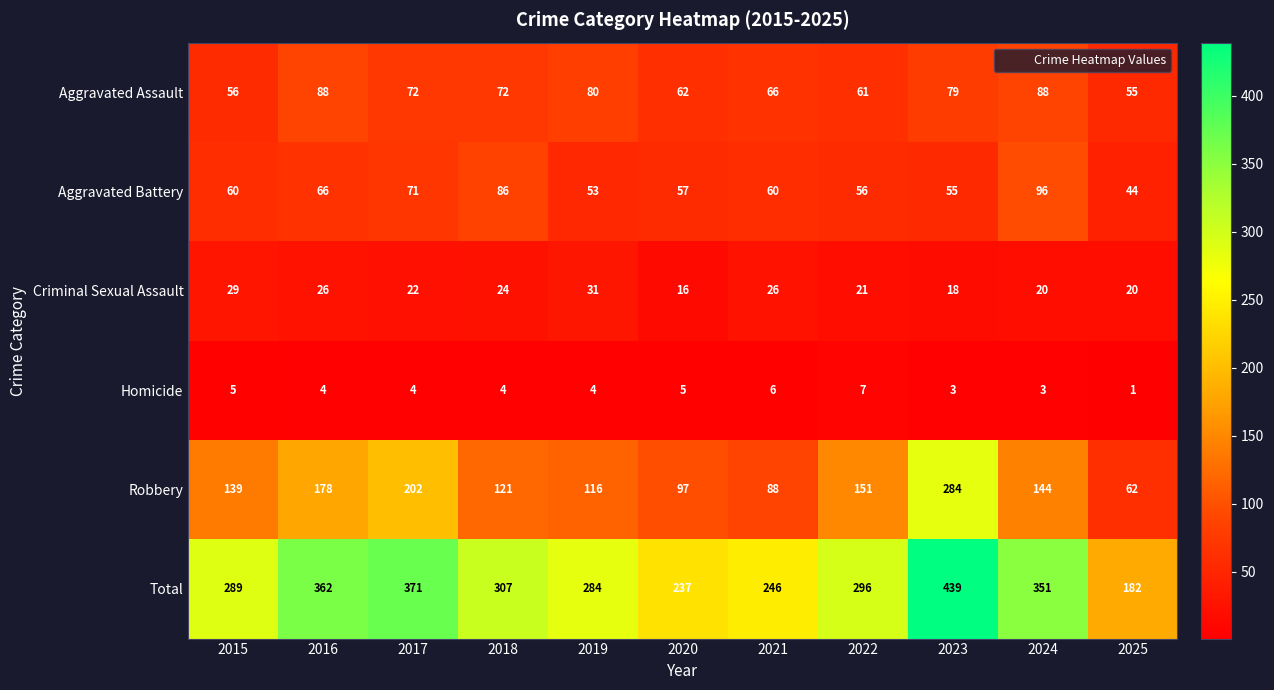

The value of Total at 2017 is 371. True or false?

True